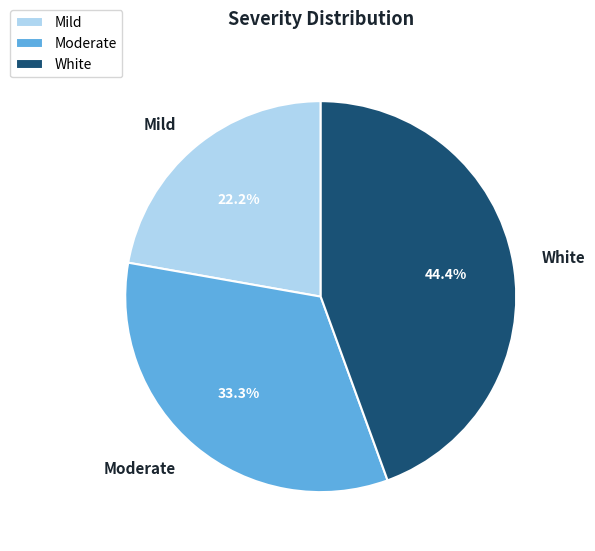

True or false: Mild accounts for 22% of the total.

True